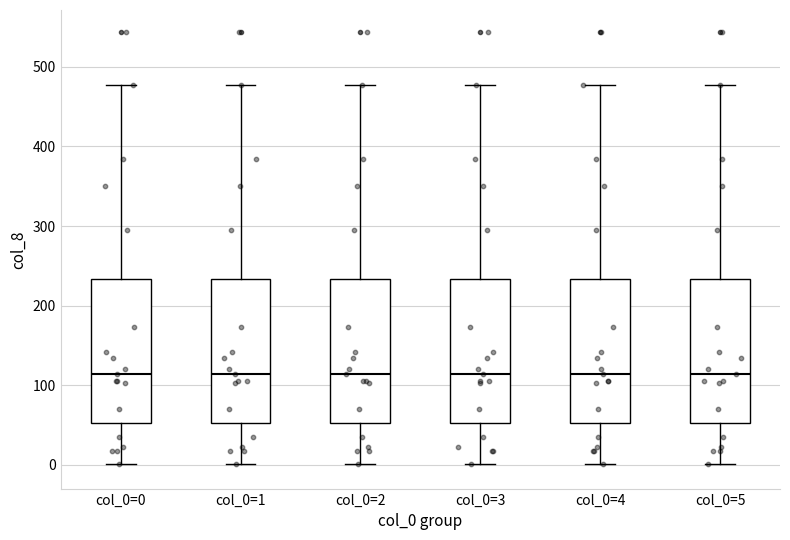

Reading left to right, transcribe this box plot: for each box, give where its median line is, the range the box spans, and where its two whiskers end, as read against the y-axis. The values are not printed on the chart, so give them approximately, as read against the axis.

col_0=0: median 110, box 50 to 230, whiskers 0 to 480
col_0=1: median 110, box 50 to 230, whiskers 0 to 480
col_0=2: median 110, box 50 to 230, whiskers 0 to 480
col_0=3: median 110, box 50 to 230, whiskers 0 to 480
col_0=4: median 110, box 50 to 230, whiskers 0 to 480
col_0=5: median 110, box 50 to 230, whiskers 0 to 480